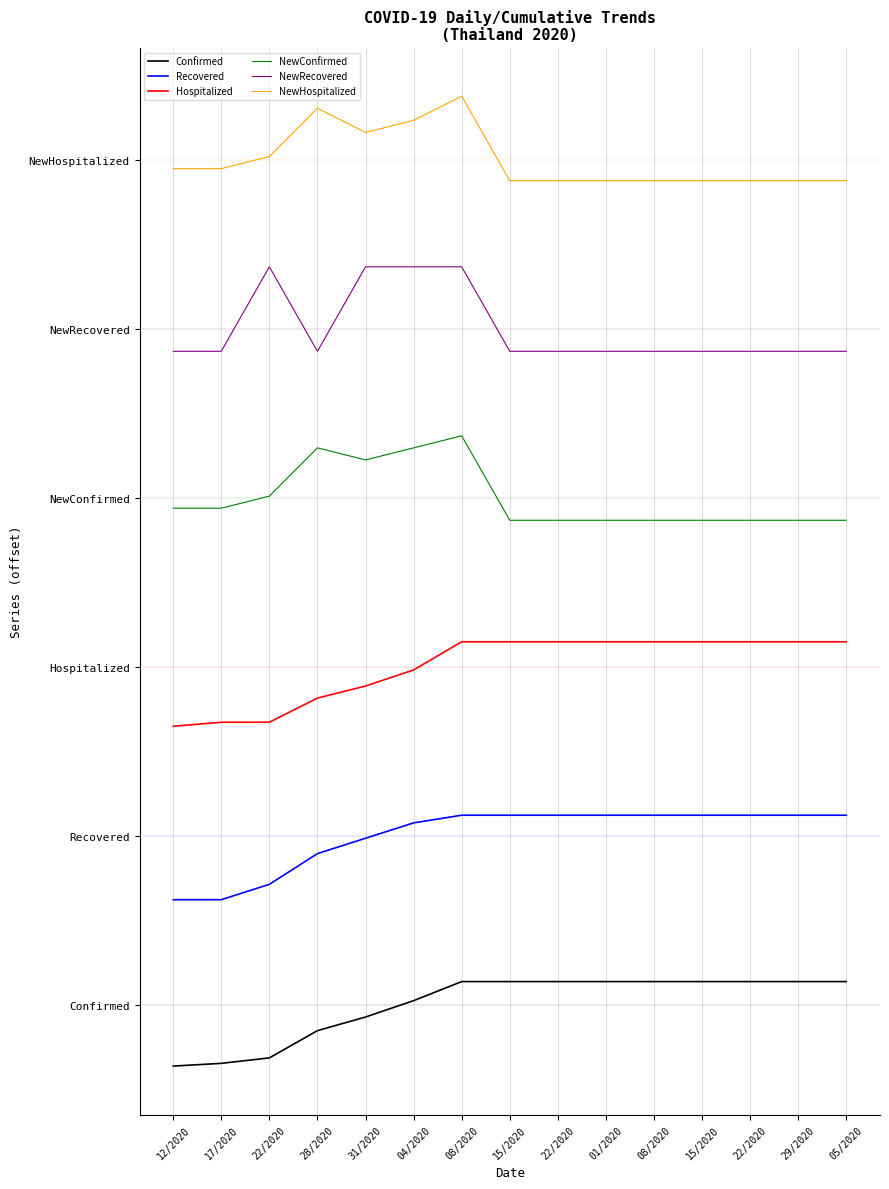

What is the sum of the Hospitalized values at 04/2020 and 15/2020?

49.5